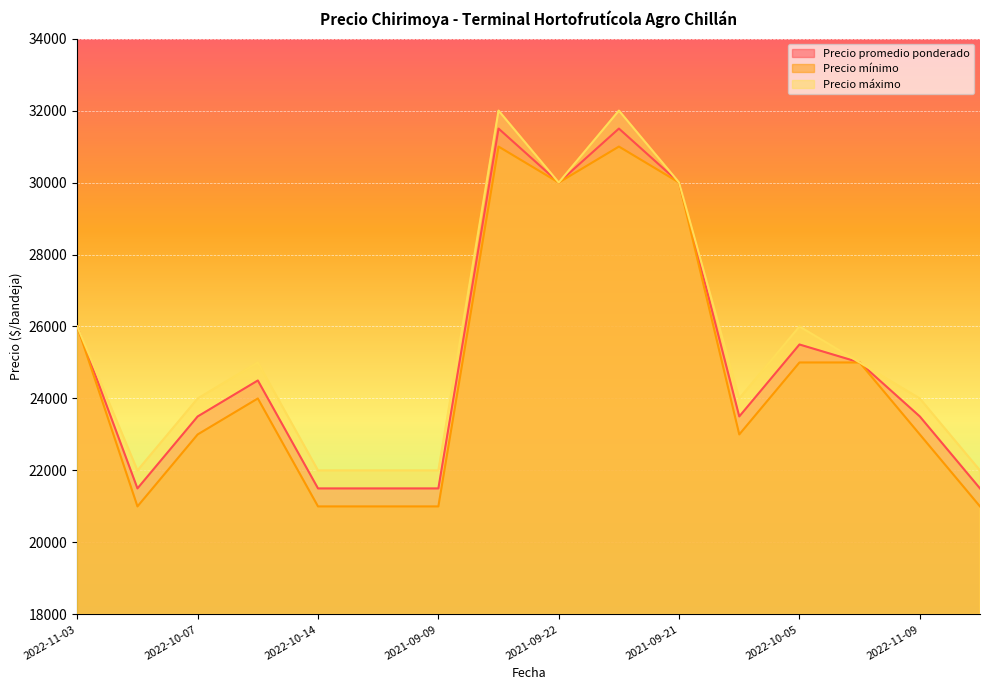

Where is Precio promedio ponderado nearest to the value 26500?

2022-11-03